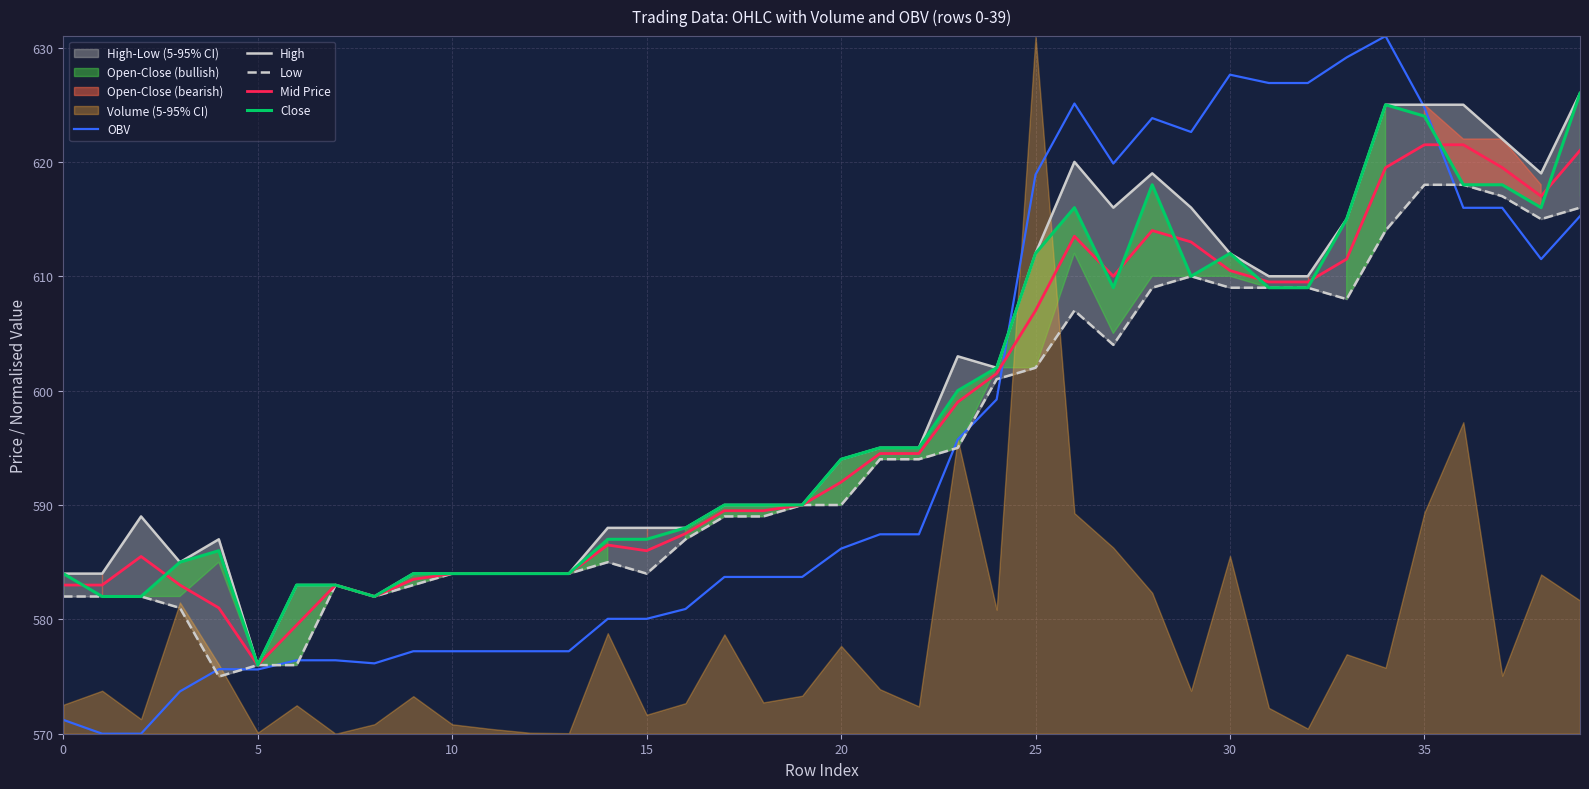

Which category has the lowest value in the Close series?

5